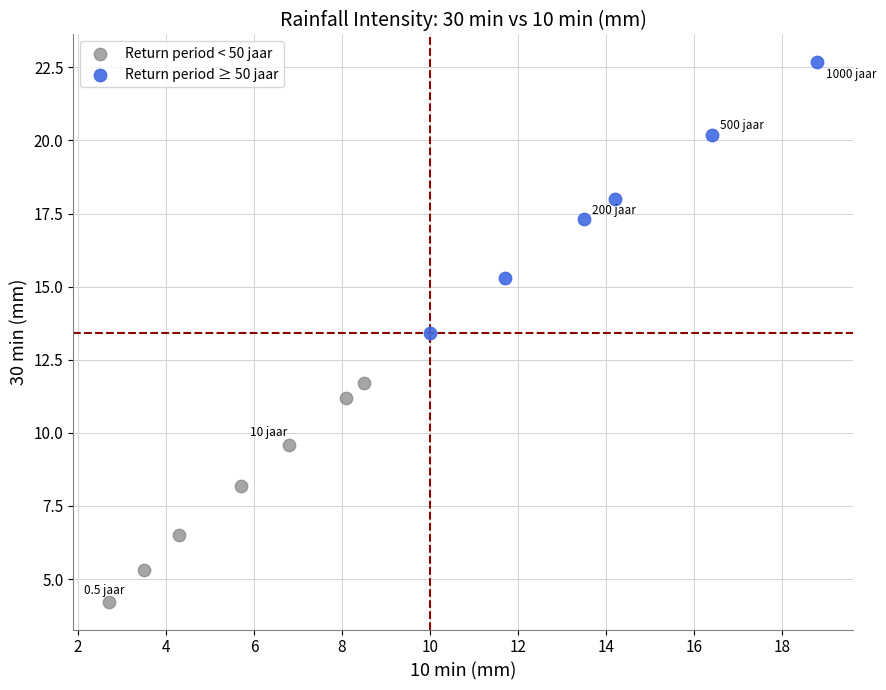

What are all the series names shown in the legend?

Return period < 50 jaar, Return period ≥ 50 jaar